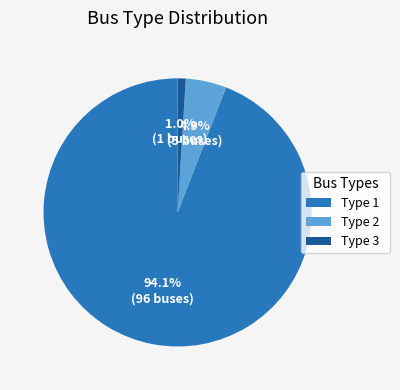

Which category has the smallest portion of the pie?

Type 3